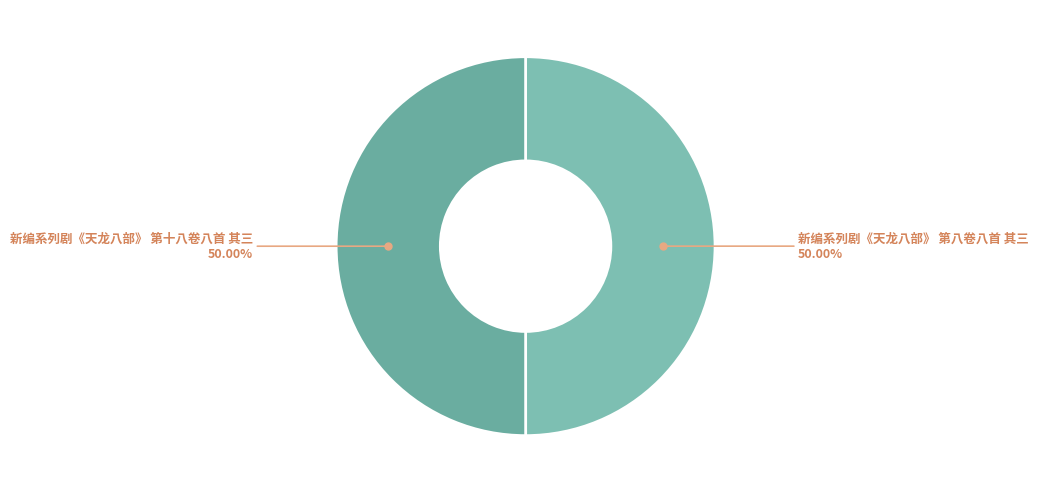

Which category has the biggest portion of the pie?

新编系列剧《天龙八部》 第十八卷八首 其三